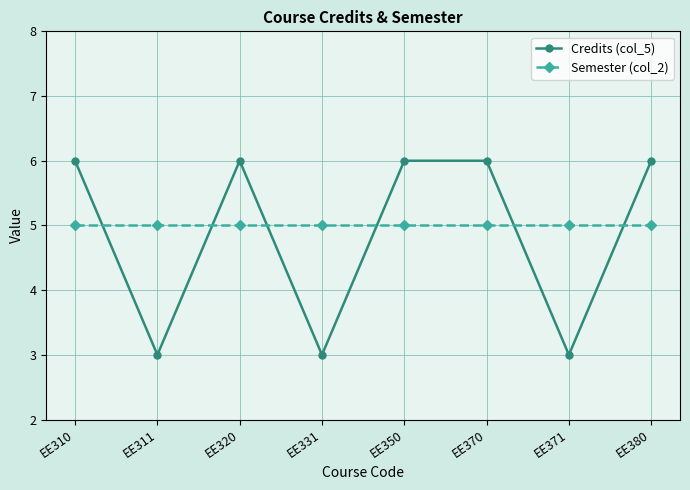

At which category does Credits (col_5) reach its first local peak?

EE320